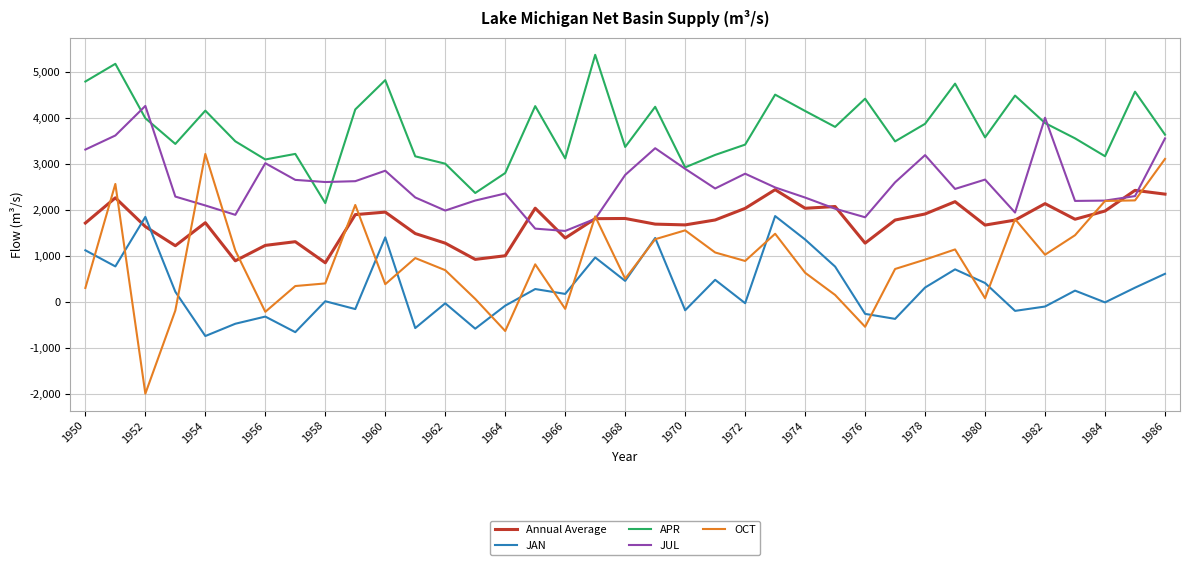

Which series has the largest range (max minus min)?

OCT